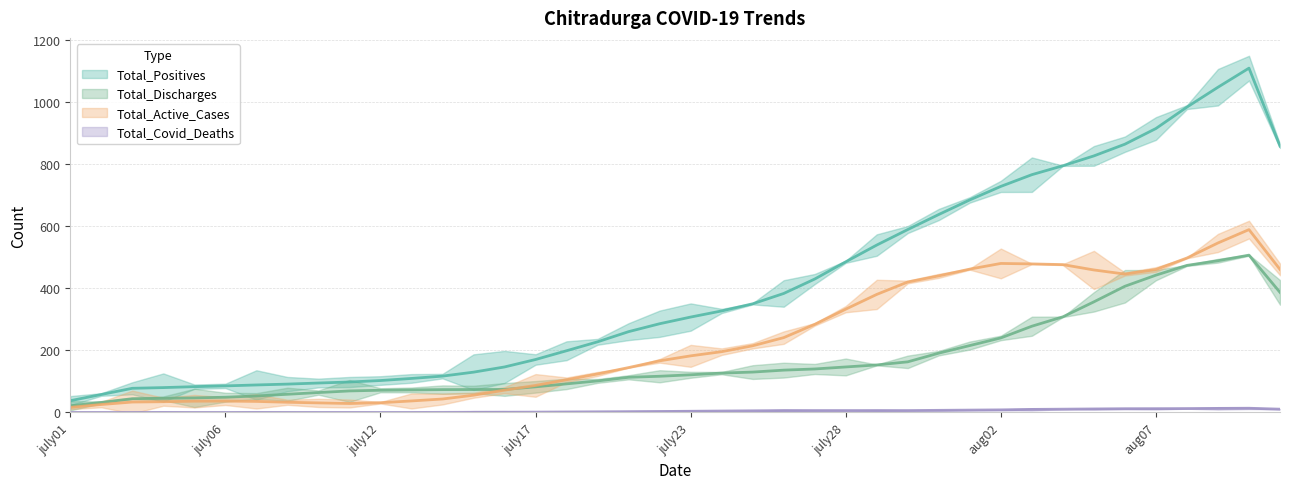

The value of Total_Active_Cases at aug09 is 829.9. True or false?

False